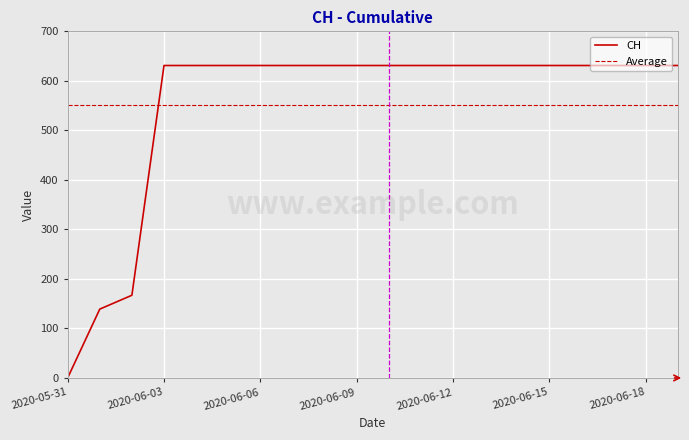

At which category does the chart reach its peak across all series?

2020-06-03